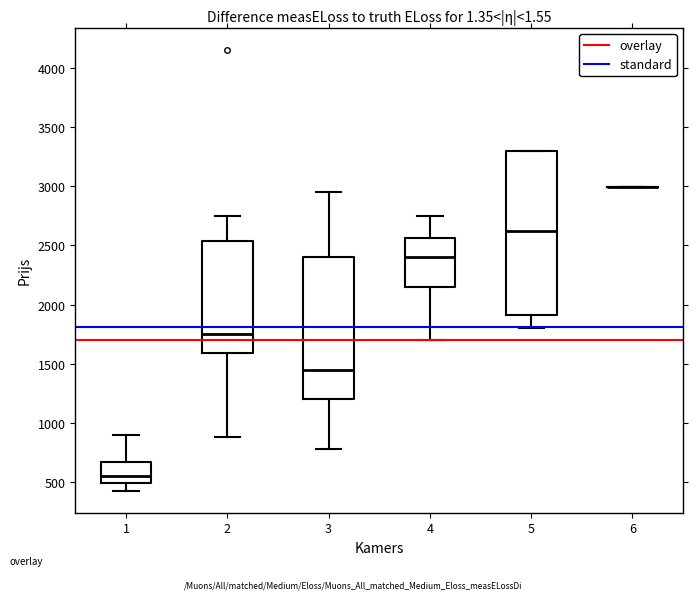

Which box is the tallest, from its lower edge to its upper edge?

5